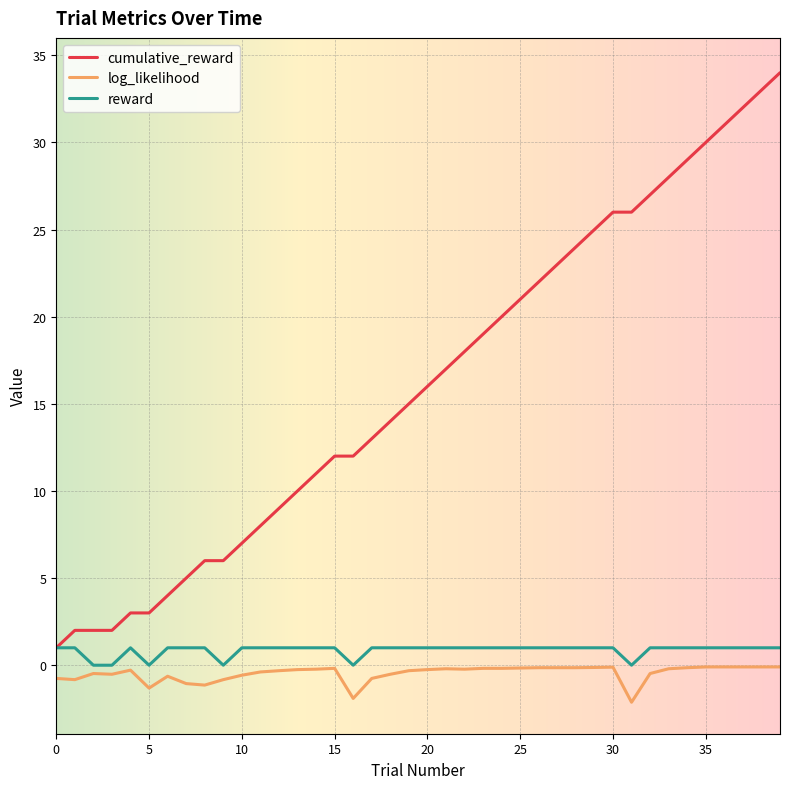

Which series has the widest spread of values?

cumulative_reward